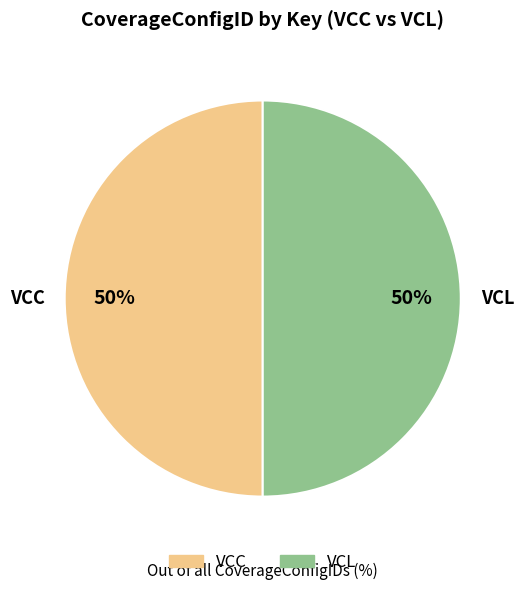

Is the sum of VCC and VCL greater than half?

Yes